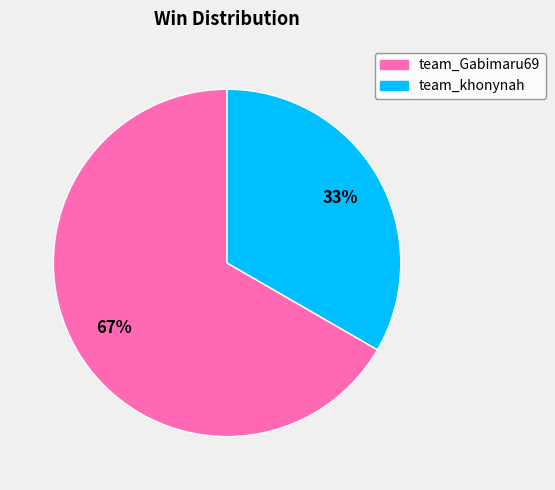

To the nearest percent, what percentage of the pie is team_Gabimaru69?

67%